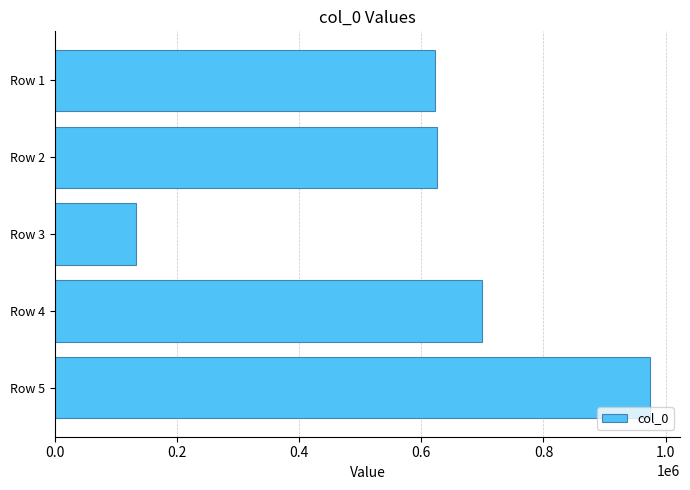

What is the value of the 2nd bar from the top?

625184